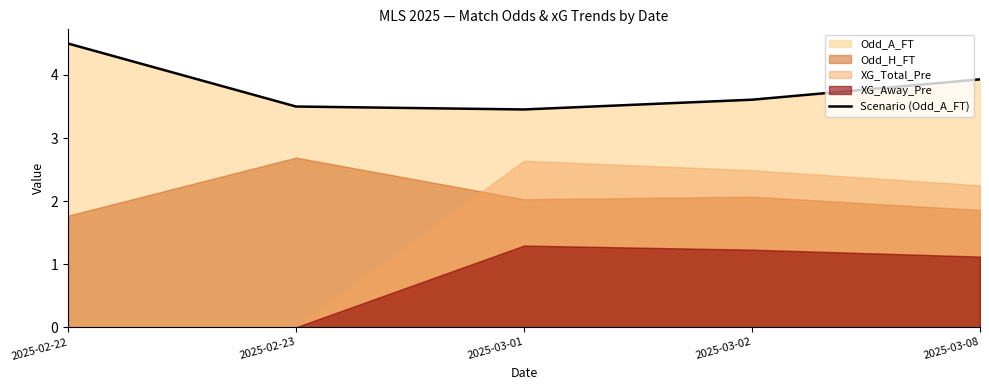

The value of Scenario (Odd_A_FT) at 2025-02-22 is 4.5. True or false?

True